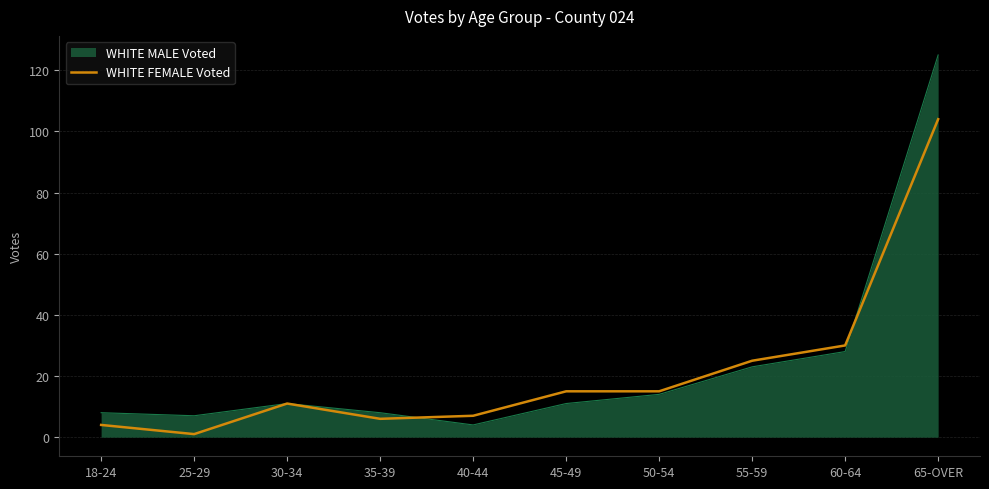

Is it true that WHITE MALE Voted equals 8 at 18-24?

True